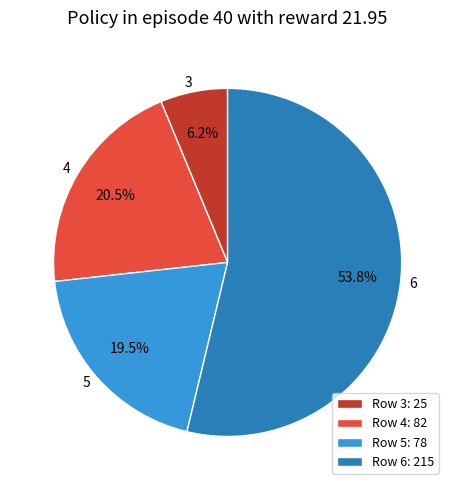

Do 5 and 6 together represent more than half of the pie?

Yes